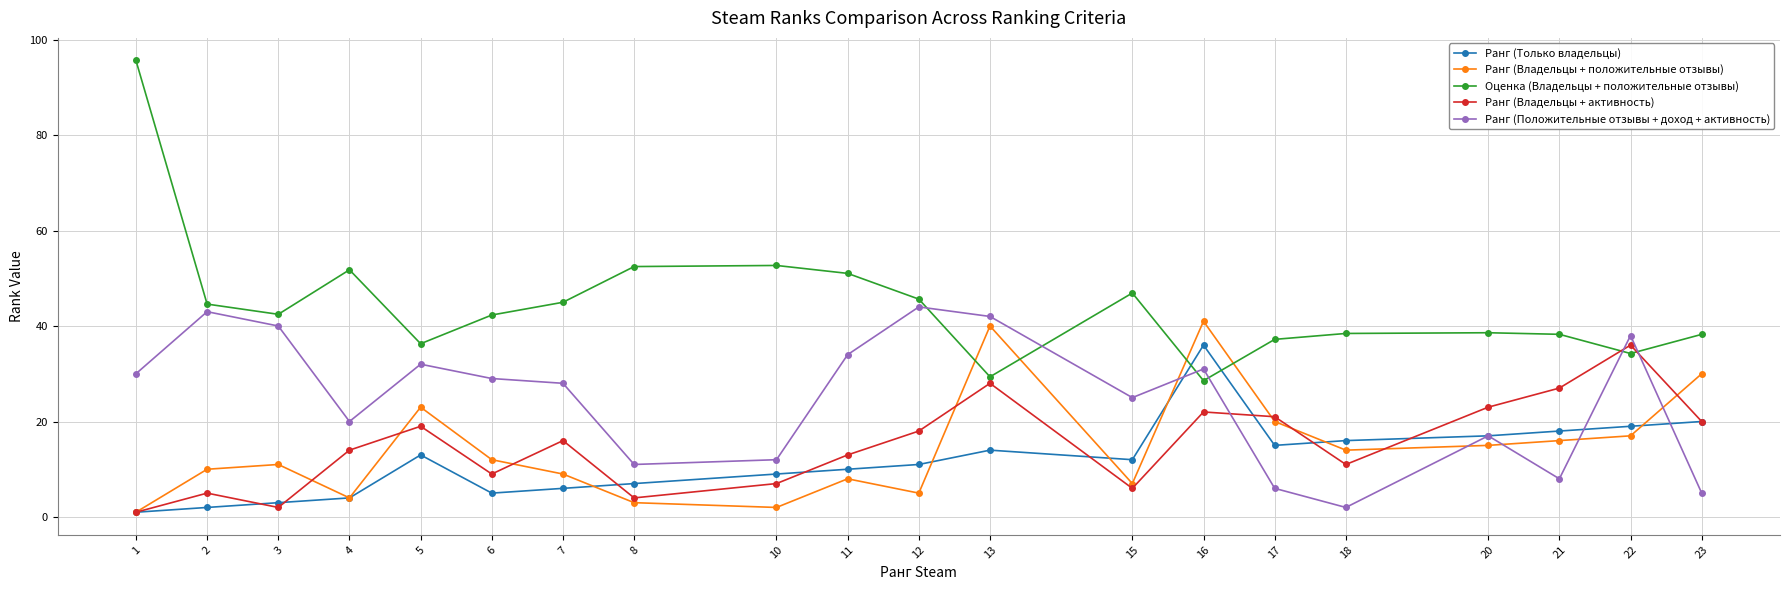

What are all the series names shown in the legend?

Ранг (Только владельцы), Ранг (Владельцы + положительные отзывы), Оценка (Владельцы + положительные отзывы), Ранг (Владельцы + активность), Ранг (Положительные отзывы + доход + активность)